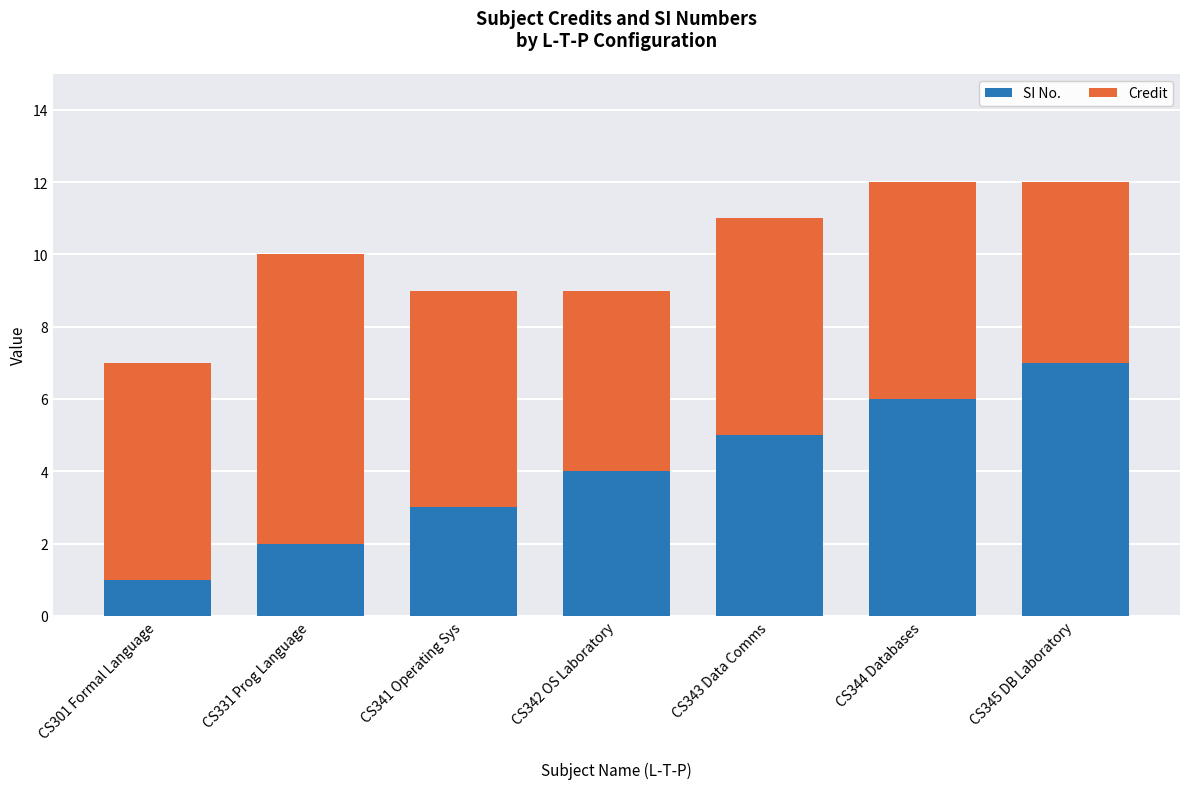

How many SI No. values are between 2 and 6?

5